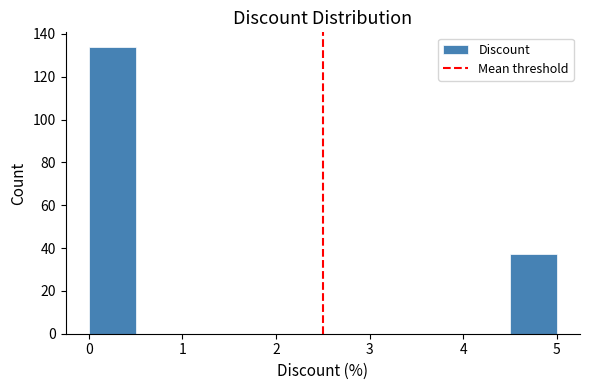

How tall is the bar that spans 4.5 to 5.0 on the x-axis? The values are not printed on the chart, so give them approximately, as read against the axis.

38